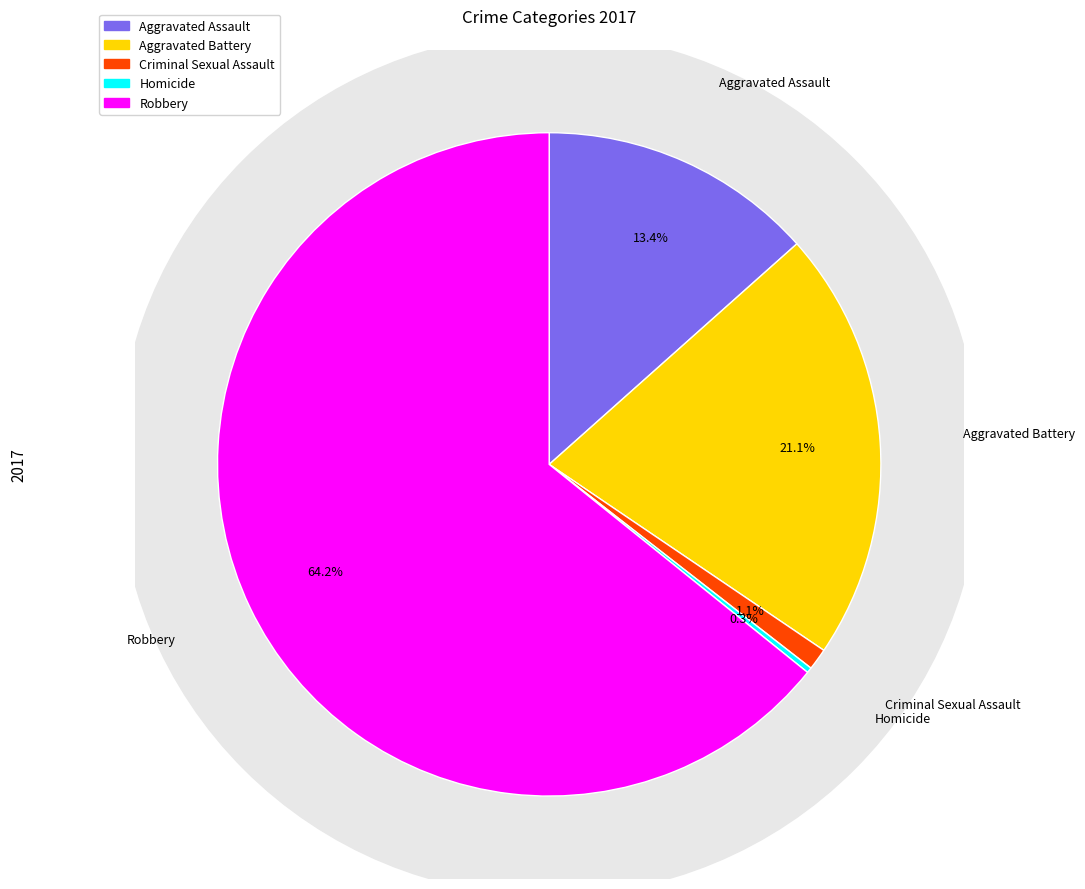

How many segments does this pie chart have?

5